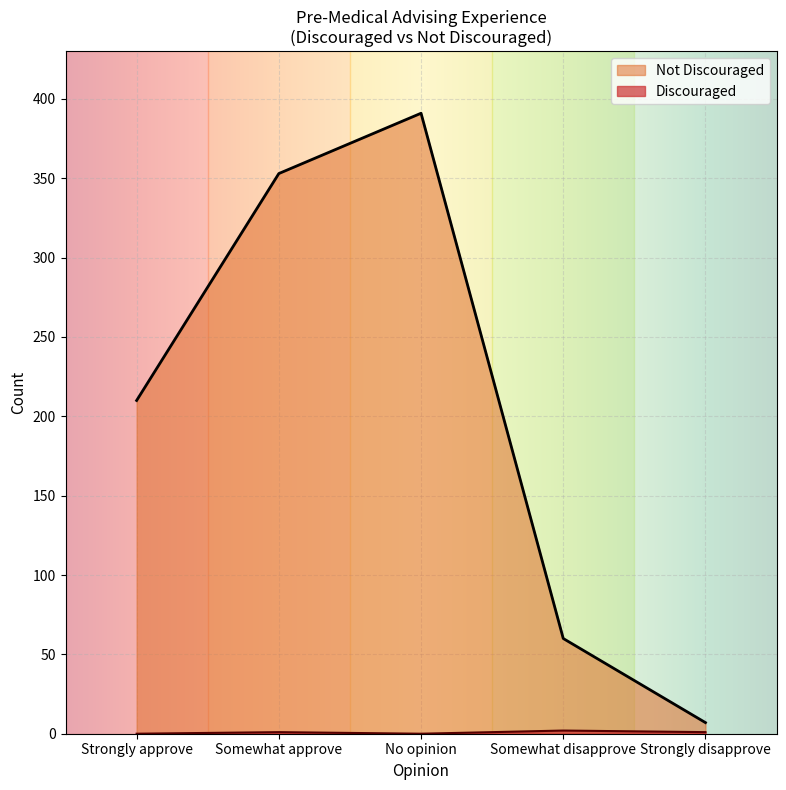

How many values in the Discouraged series exceed 1?

1